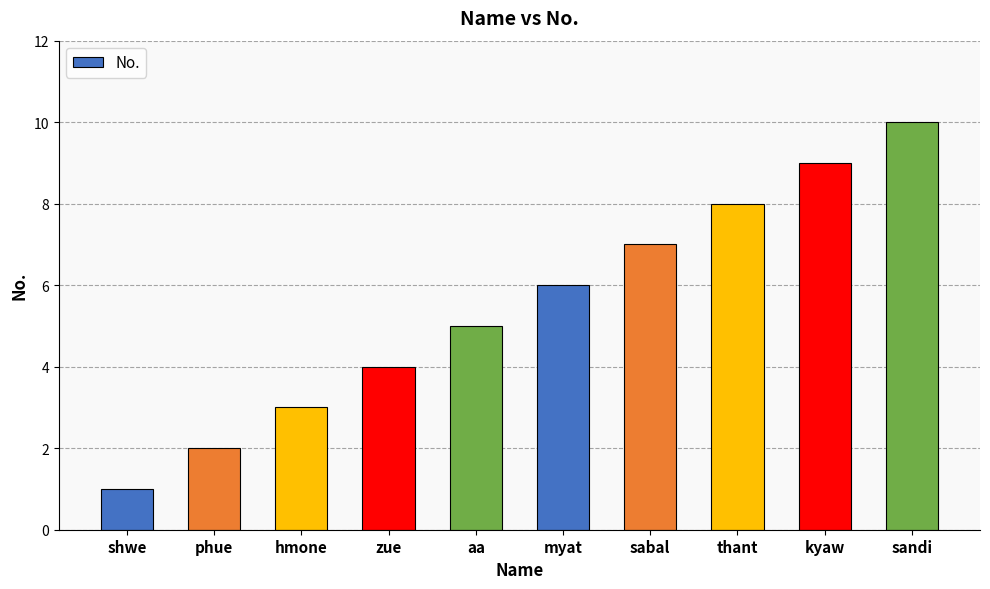

What is the label of the 2nd bar from the left?

phue